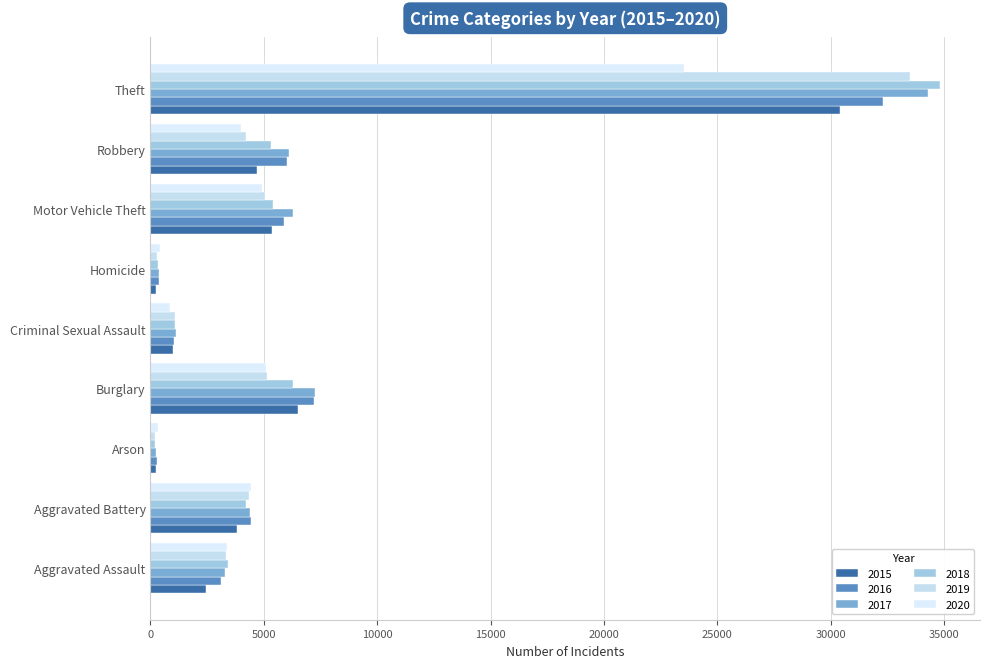

At which category is the sum across all series the highest?

Theft